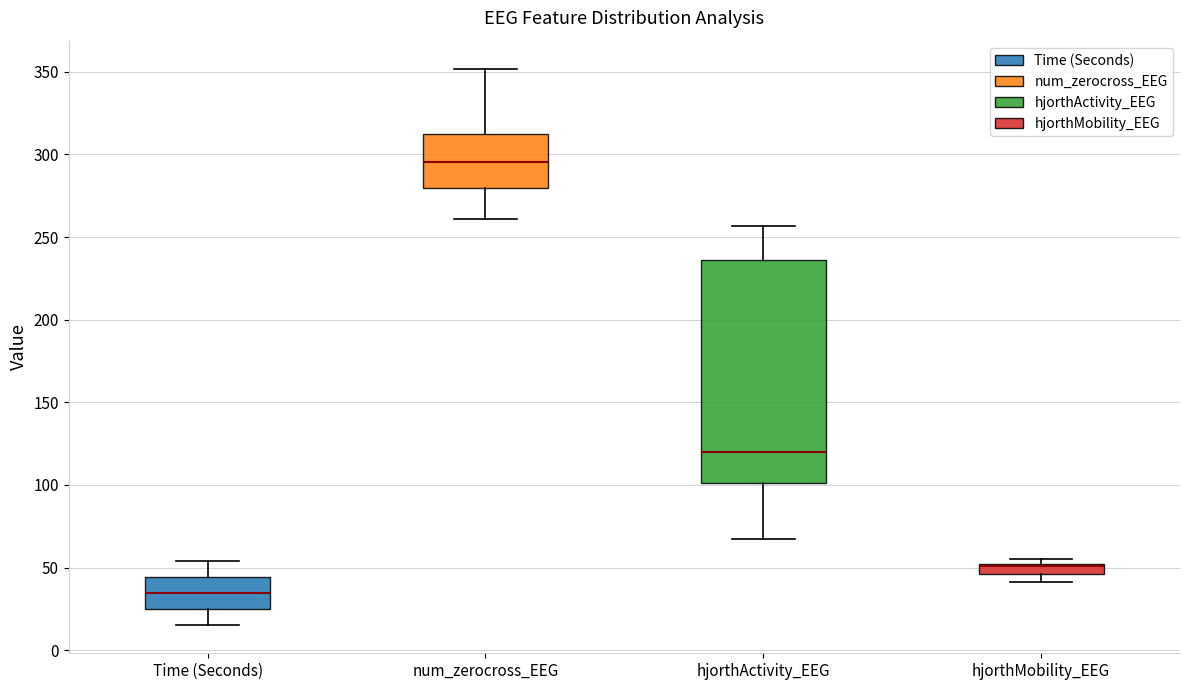

Comparing the boxes themselves (not the whiskers), which one is the tallest?

hjorthActivity_EEG